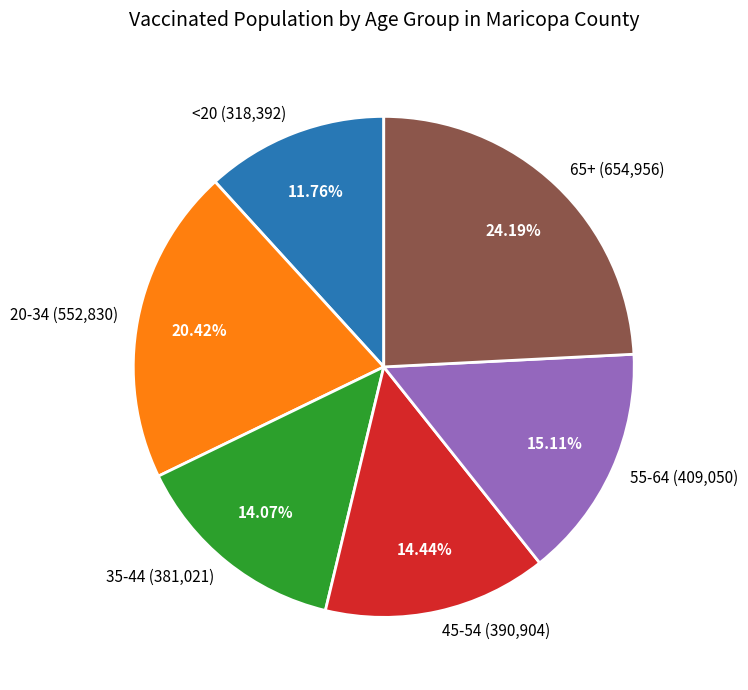

To the nearest percent, what portion does 45-54 represent?

14%